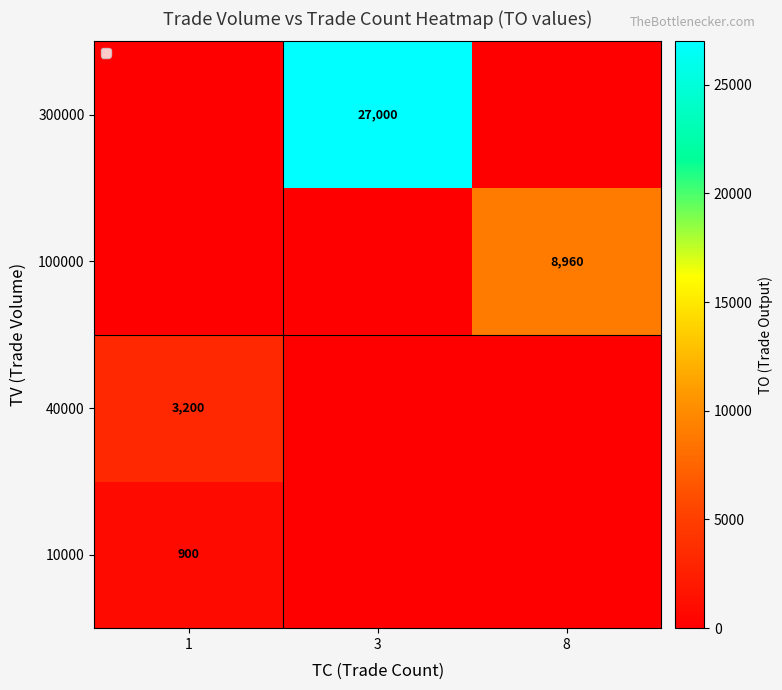

The 100000 series shows 8960 at 8. True or false?

True